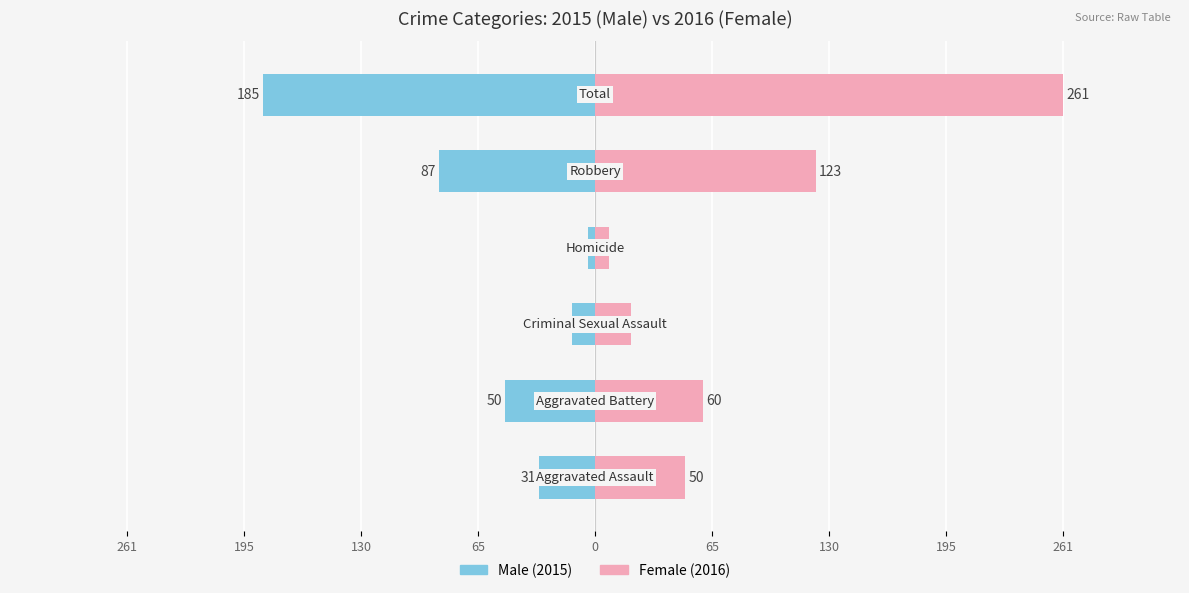

The Female series shows 40 at 0. True or false?

False